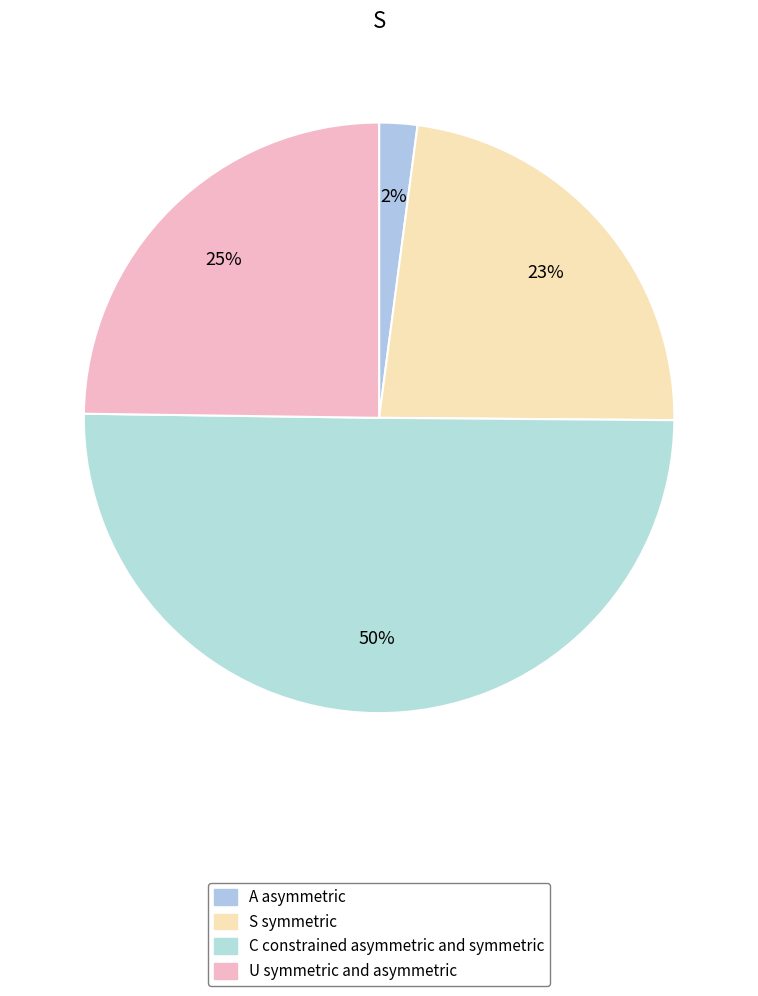

Count the number of slices in the pie.

4